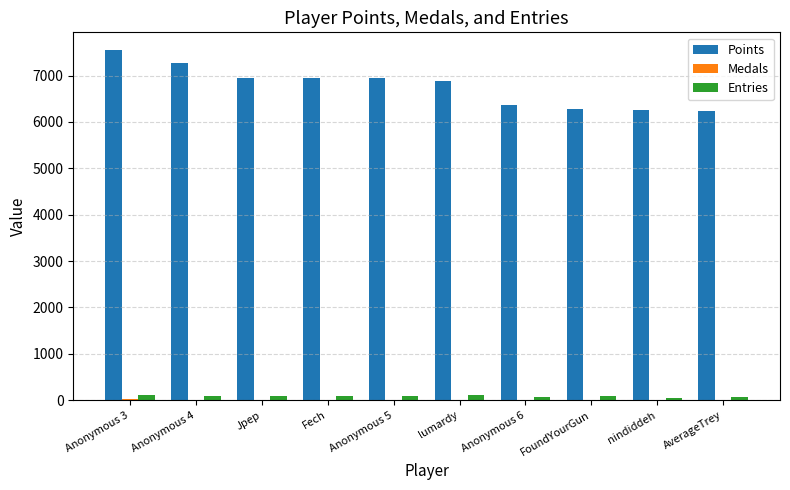

Is the value of Entries at FoundYourGun greater than the value of Points at Anonymous 3?

No